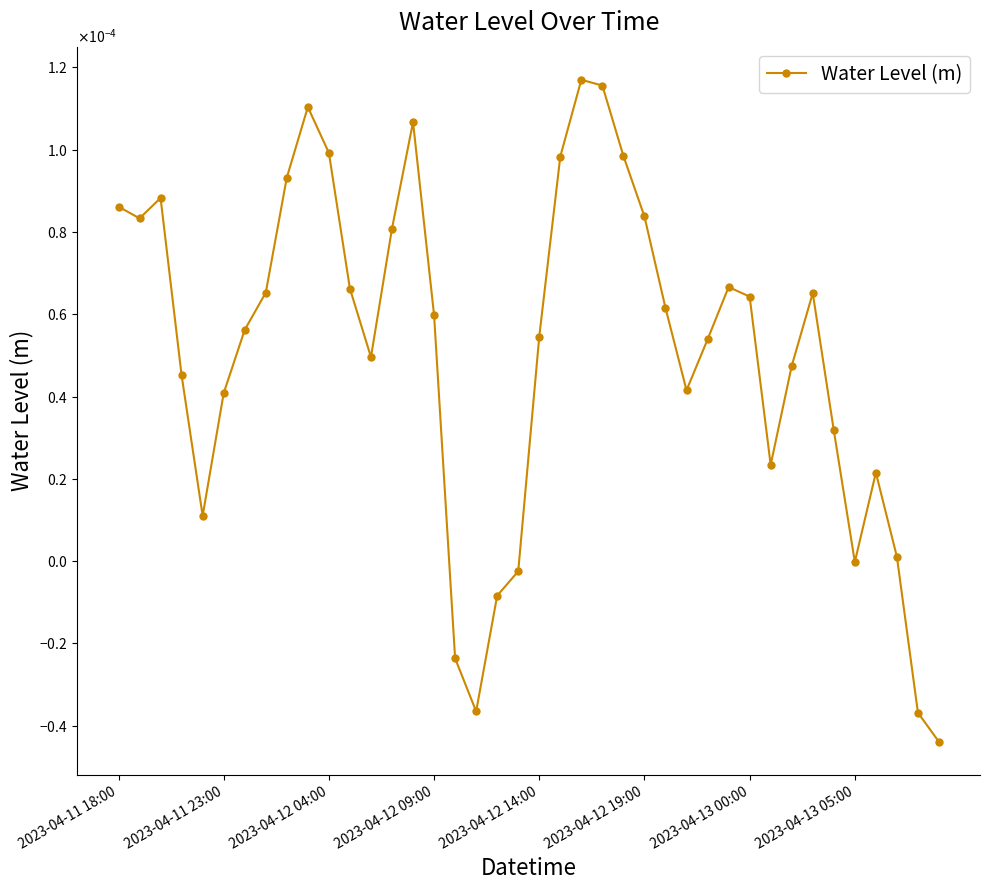

List the labels in order of value, largest first.

22, 23, 9, 14, 10, 24, 21, 8, 2023-04-12 04:00, 2023-04-11 18:00, 25, 2023-04-11 23:00, 13, 29, 11, 2023-04-13 05:00, 33, 30, 26, 15, 2023-04-13 00:00, 20, 28, 12, 32, 2023-04-12 09:00, 27, 2023-04-12 19:00, 34, 31, 36, 2023-04-12 14:00, 37, 35, 19, 18, 16, 17, 38, 39